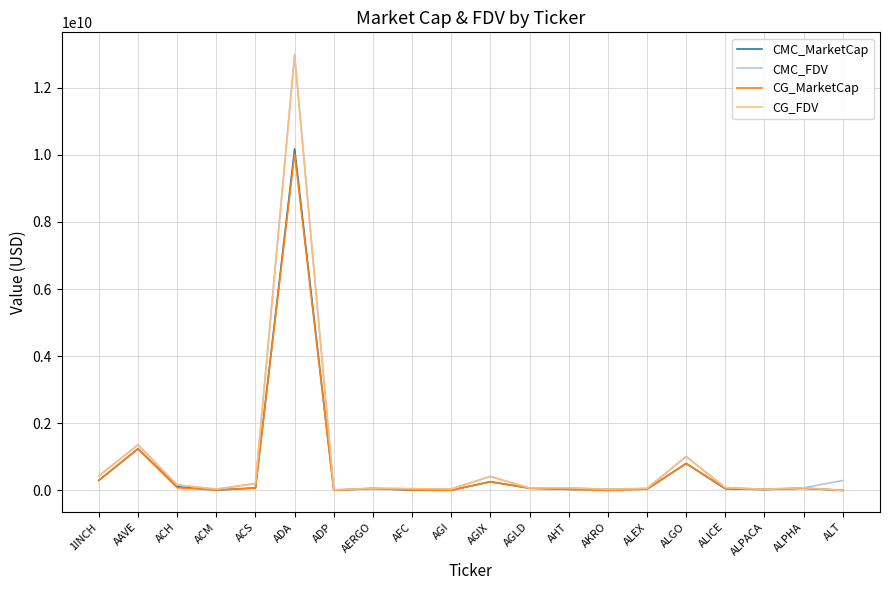

What is the spread (max minus min) of values at AFC?

42929252.9